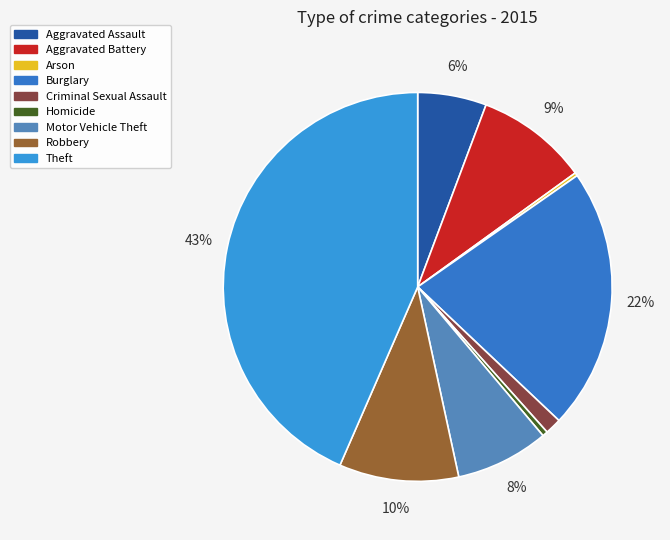

How much of the chart is everything except Theft?

56.5%